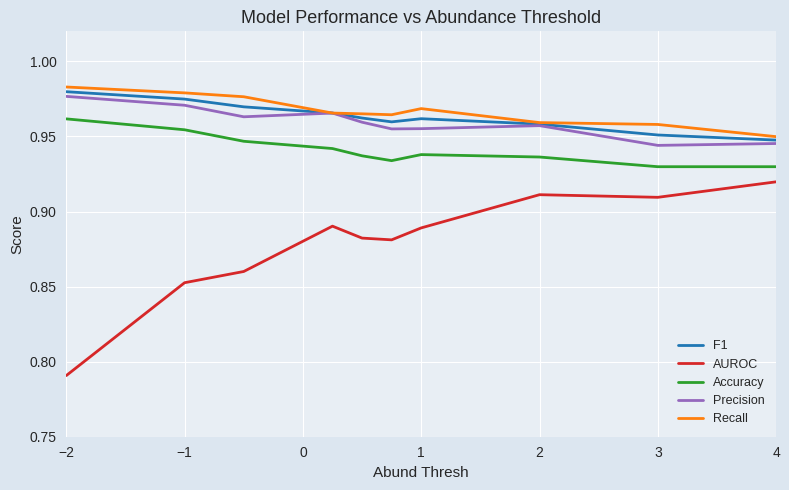

Which series has the largest range (max minus min)?

AUROC